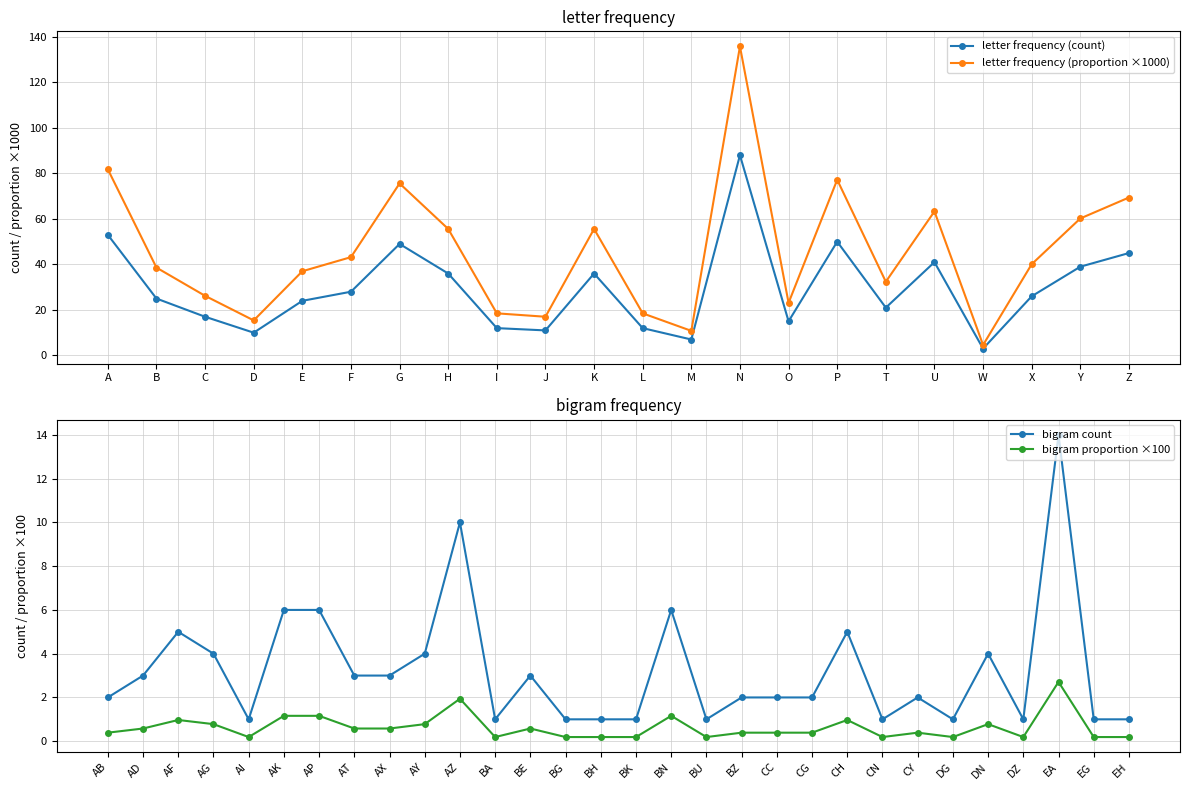

Rank the series at O from highest to lowest value.

letter frequency (proportion), letter frequency (count)